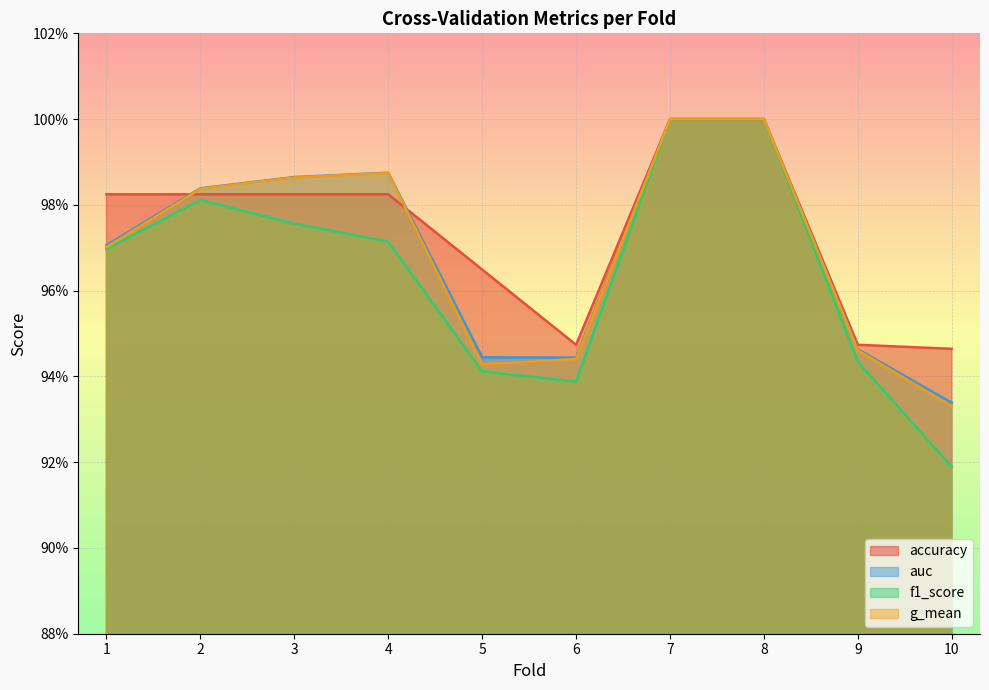

Is it true that g_mean equals 0.9 at 9?

True